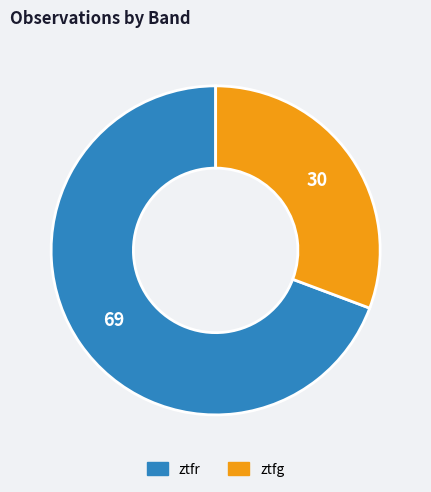

Does any single category account for the majority?

Yes